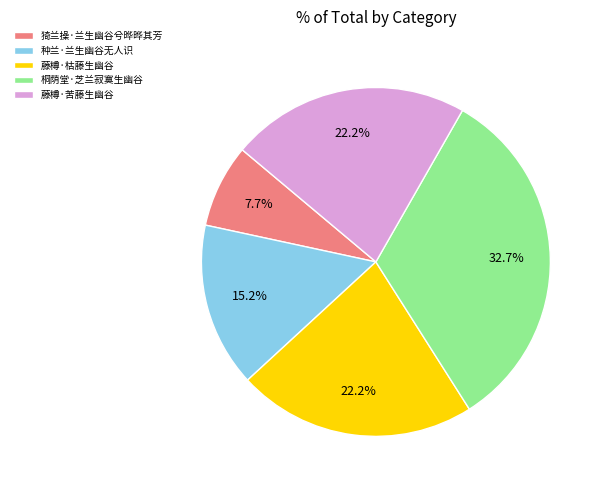

To the nearest percent, what is the difference between the largest and smallest slice percentages?

25%